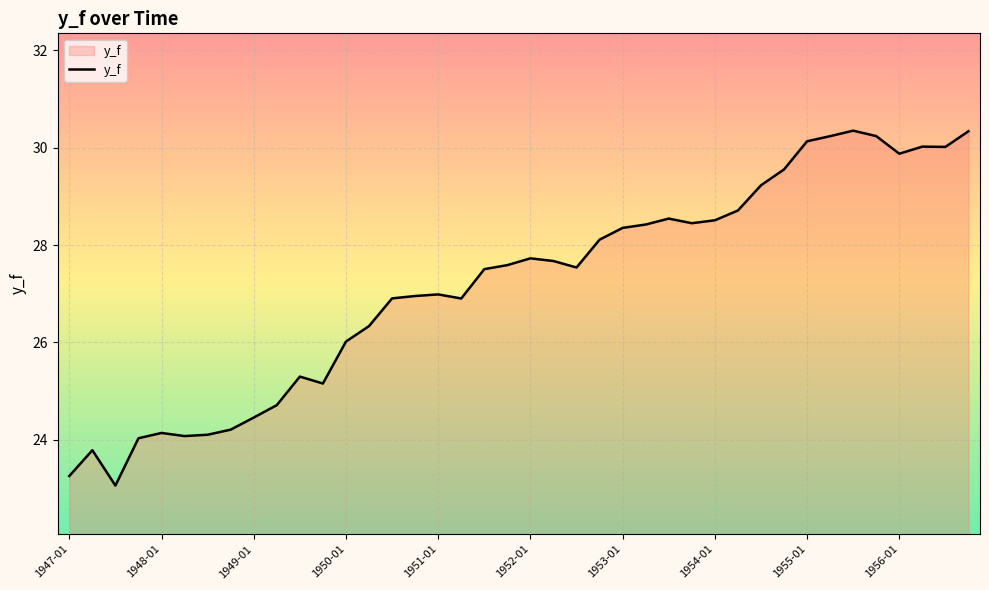

What is the greatest value displayed?

30.4